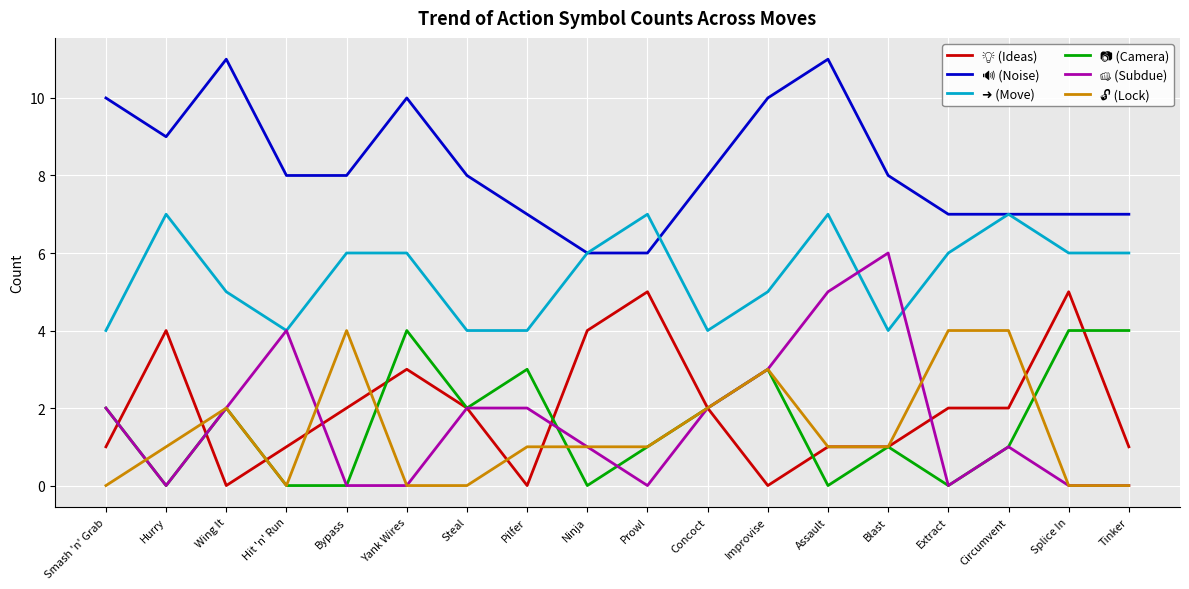

What is the total value across all series at Extract?

19